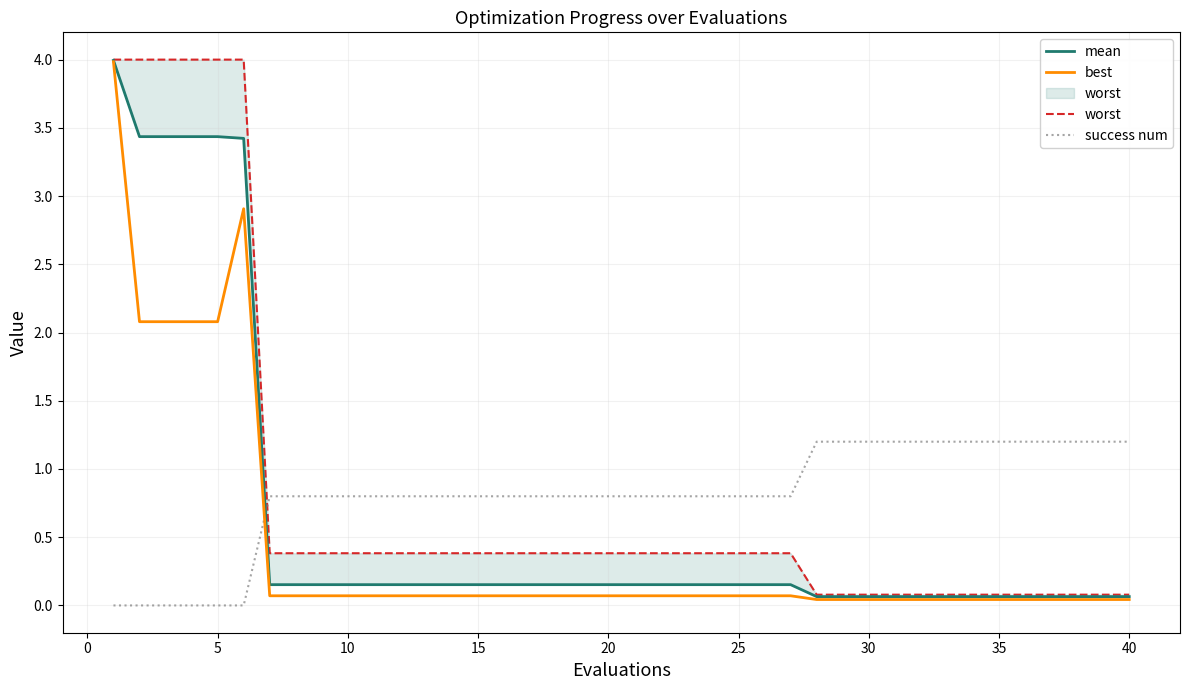

What is the highest value of the best series?

4.0